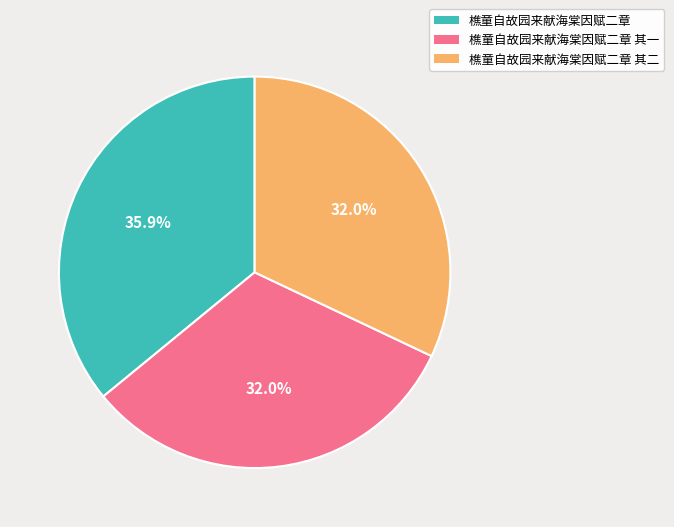

Is there a majority slice in this chart?

No